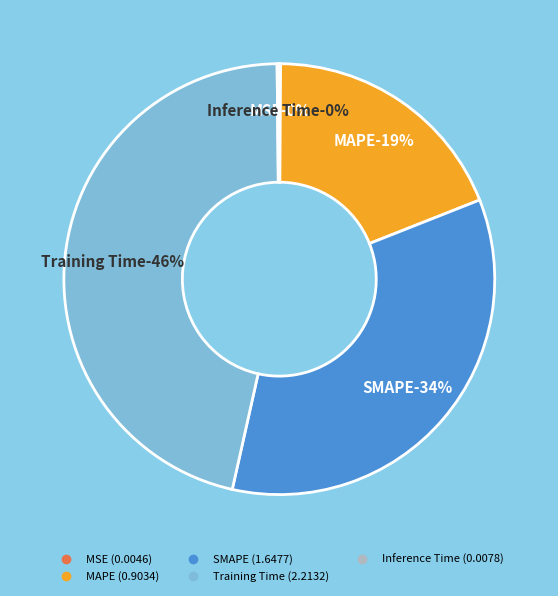

What is the change in value from MAPE to SMAPE?

+0.7